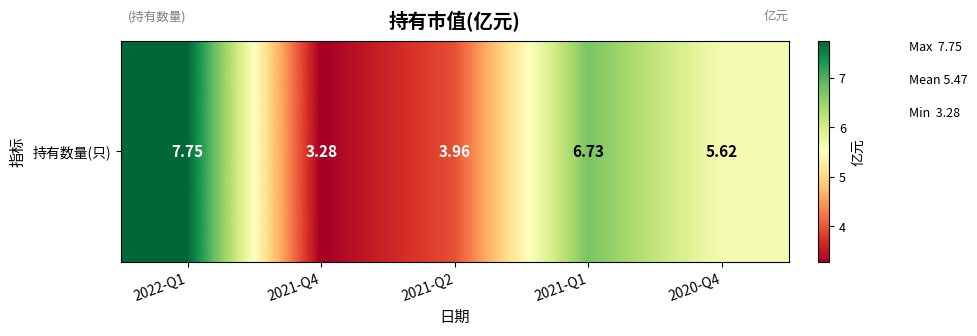

Reading right to left, extract all data points from this chart.

2020-Q4=5.6	2021-Q1=6.7	2021-Q2=4.0	2021-Q4=3.3	2022-Q1=7.8